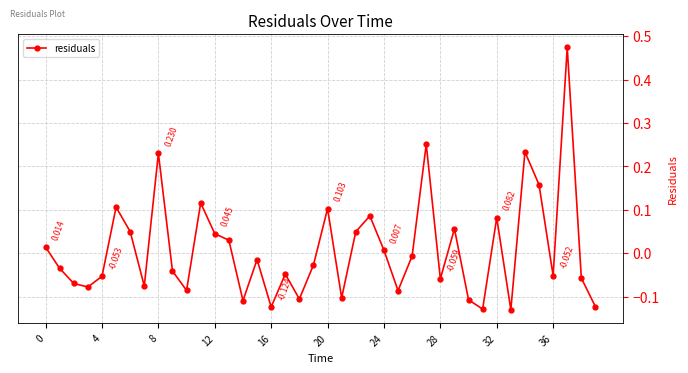

True or false: the data has more than 0 interior local peaks.

True